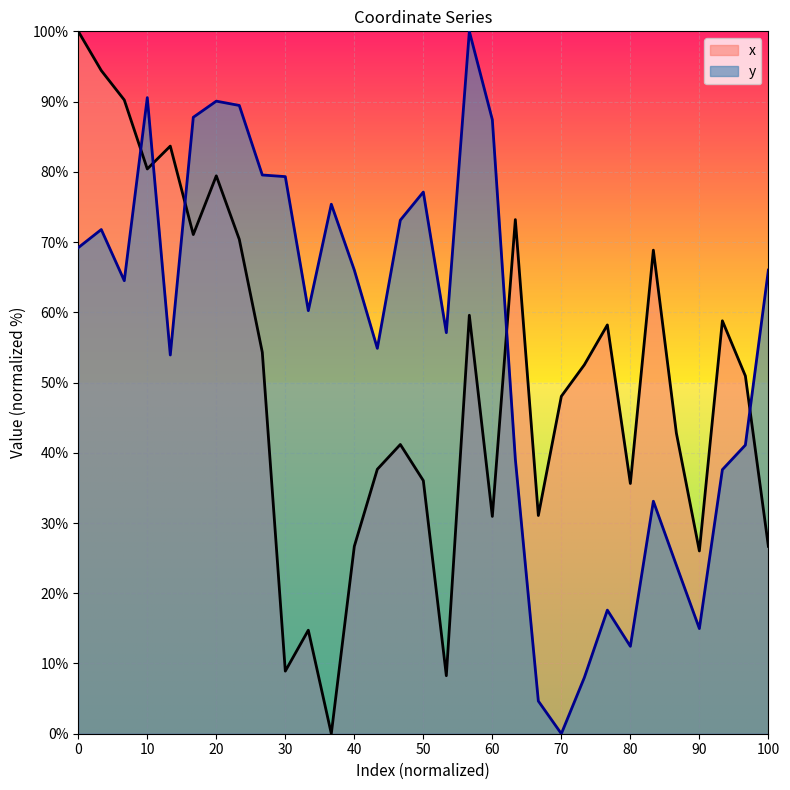

Which series has the largest total across all categories?

y